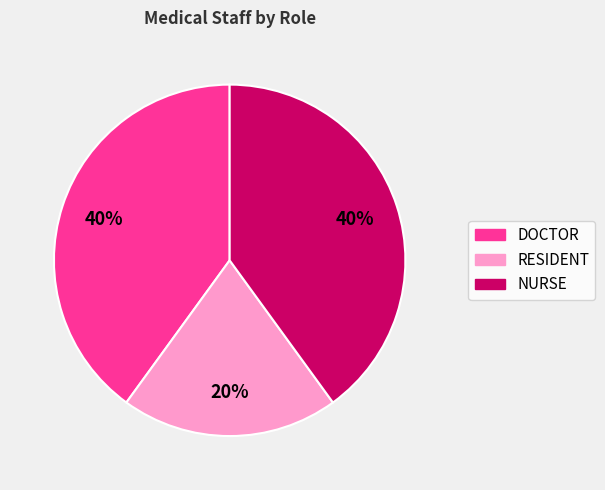

The DOCTOR slice represents 50% of the pie. True or false?

False